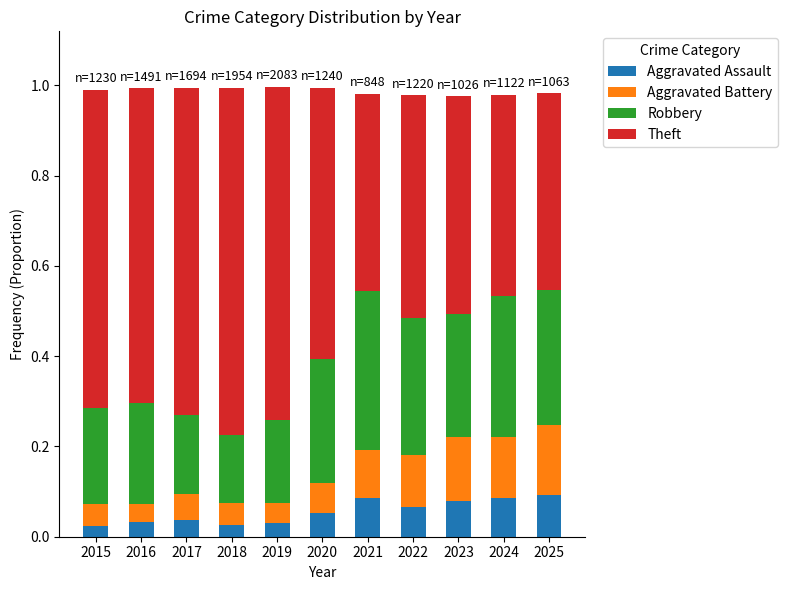

What is the sum of all Aggravated Assault values?

0.6